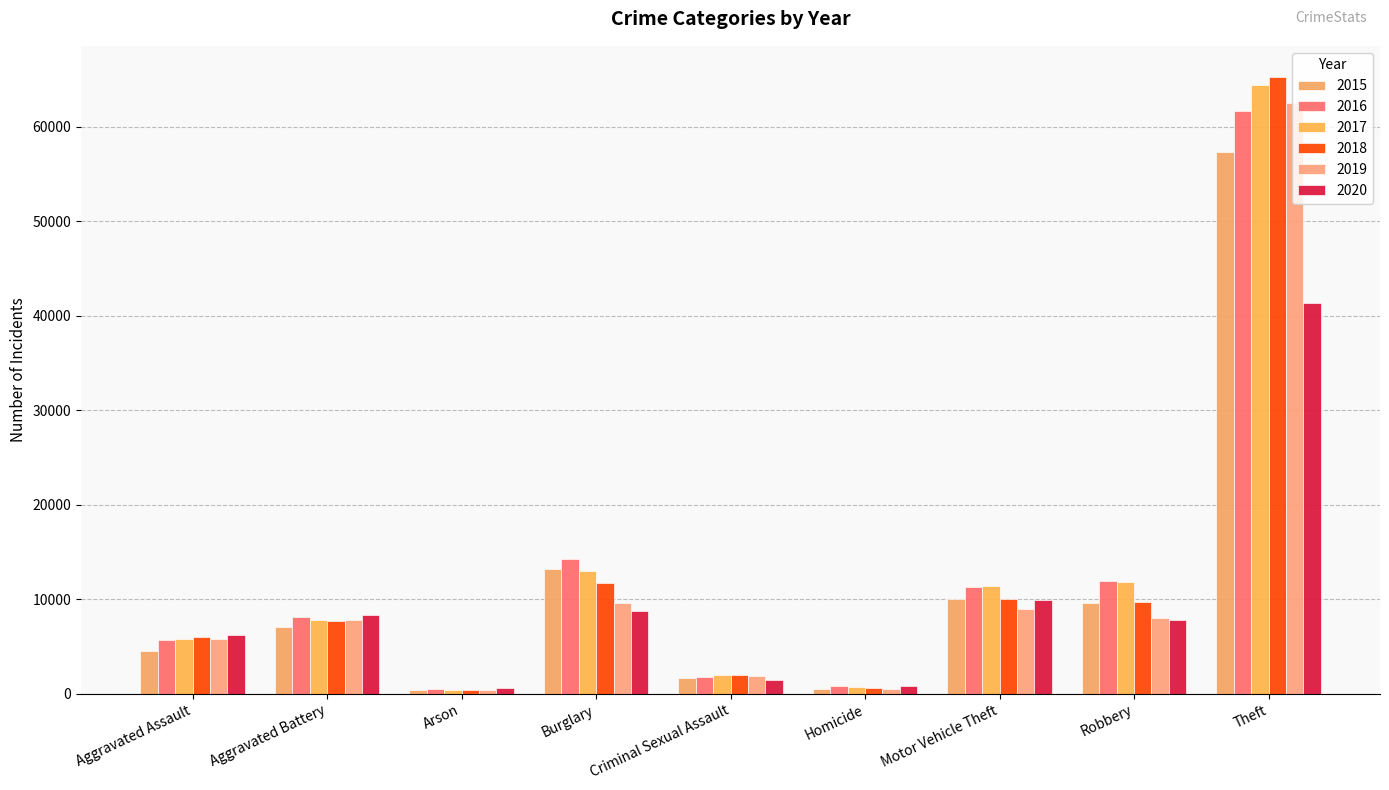

What is the difference between the maximum and minimum values in the 2017 series?

63938